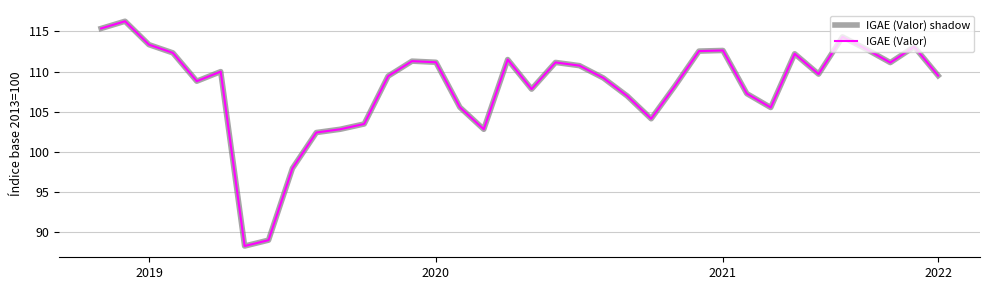

Which series has the largest total across all categories?

IGAE (Valor) shadow